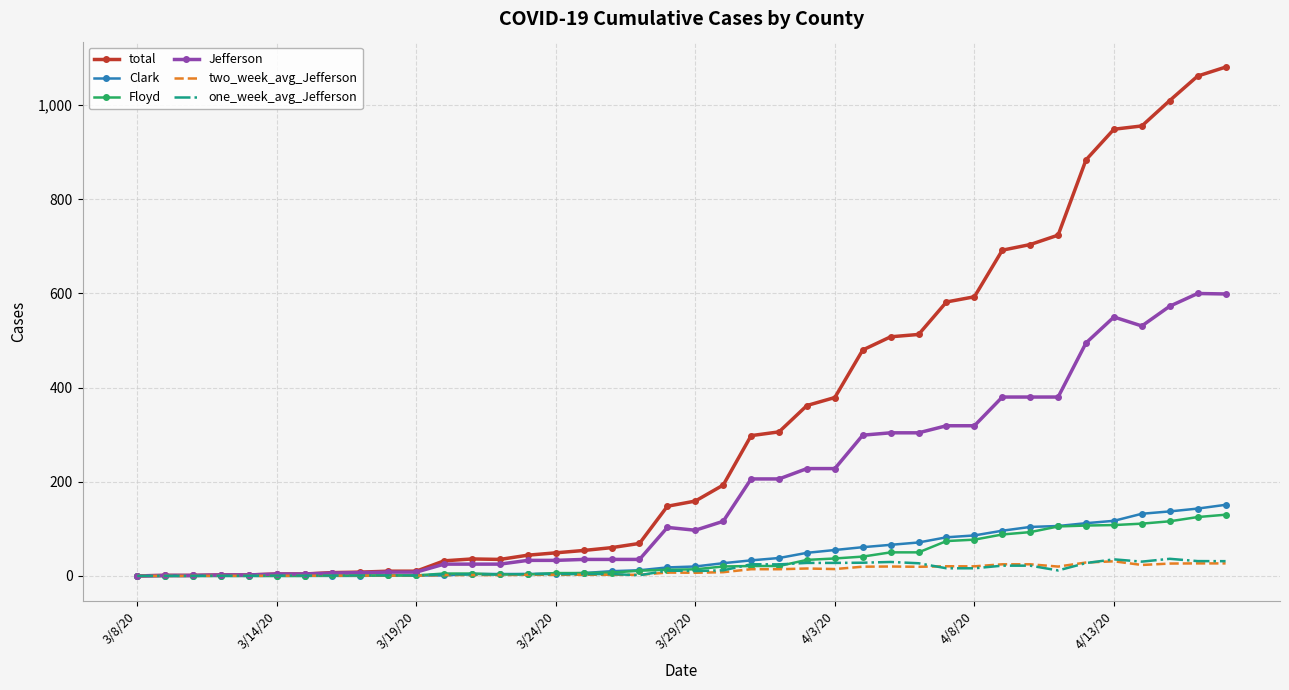

Which series has the largest range (max minus min)?

total